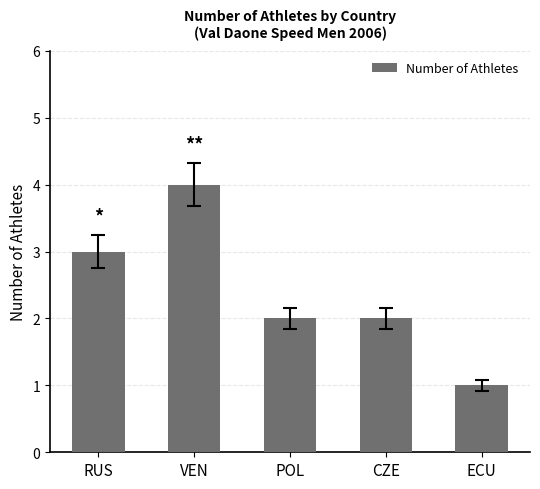

What is the change in value from VEN to ECU?

-3